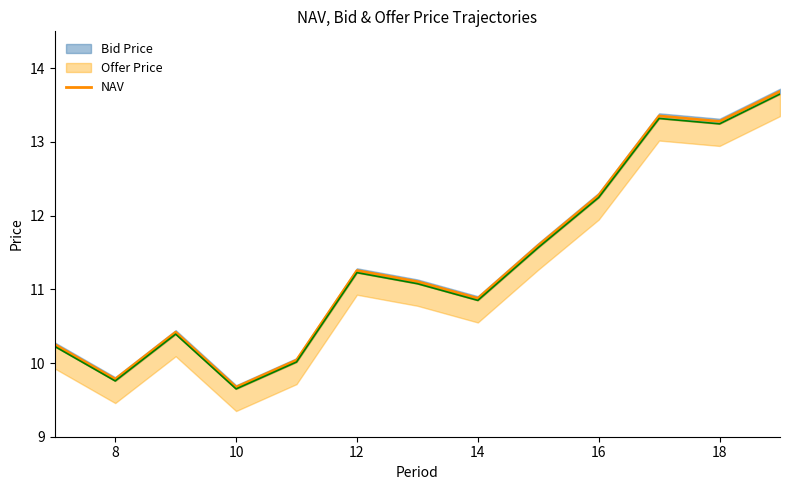

True or false: NAV has a value of 11.3 at 12.

True